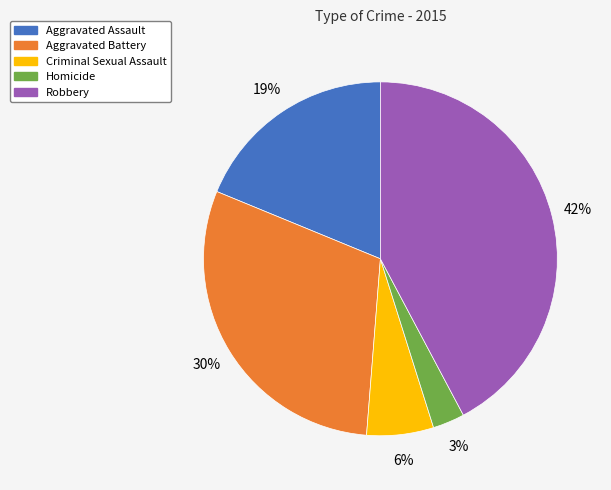

Which has a higher value, Aggravated Assault or Aggravated Battery?

Aggravated Battery